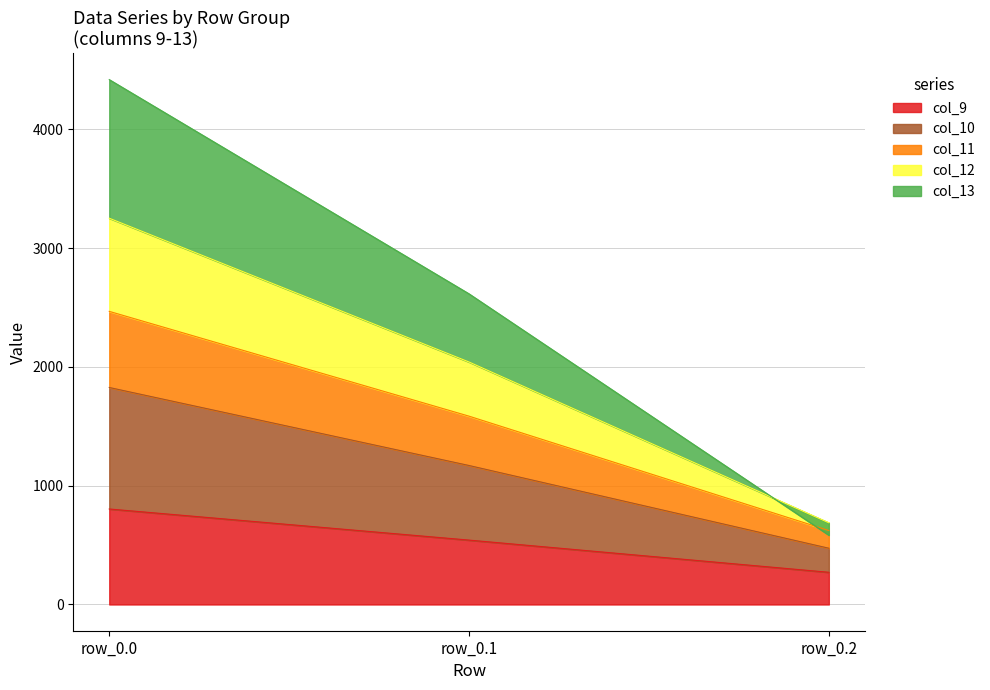

Rank the categories by col_9 value from highest to lowest.

row_0.0, row_0.1, row_0.2